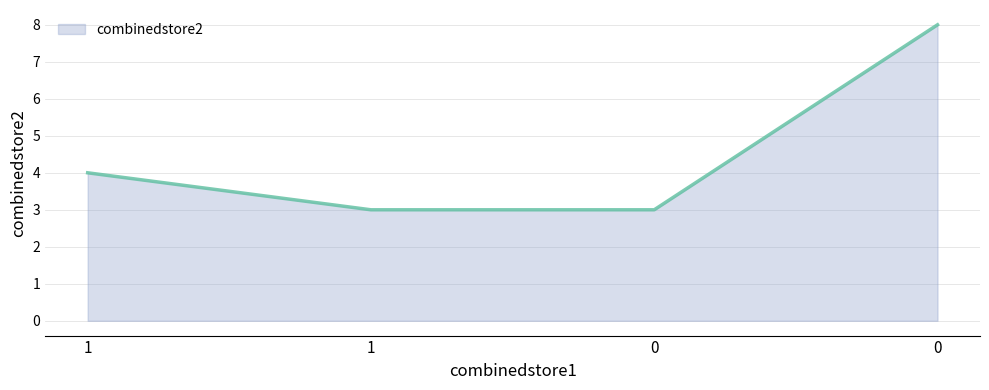

Rank the categories by value from lowest to highest.

1, 0, 1, 0